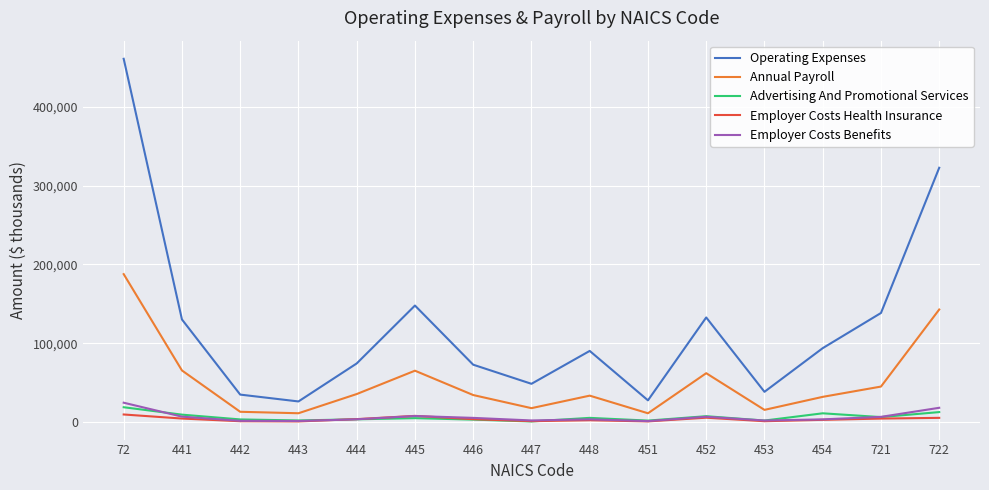

Rank the series by their maximum value, from lowest to highest.

Employer Costs Health Insurance, Advertising And Promotional Services, Employer Costs Benefits, Annual Payroll, Operating Expenses